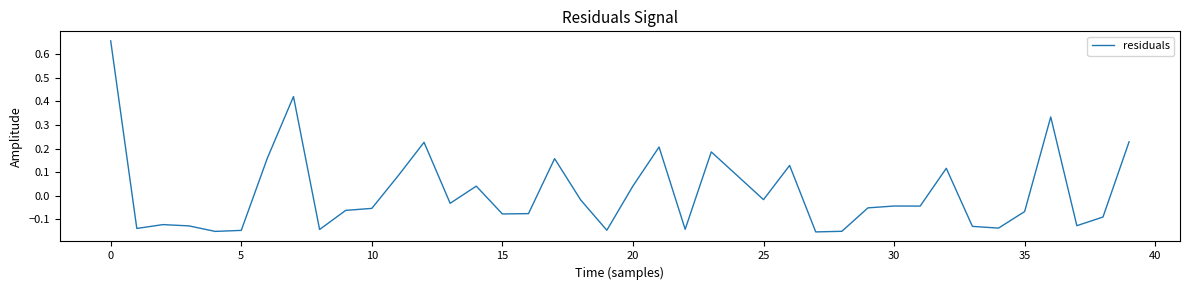

What is the difference between the maximum and minimum values?

0.8